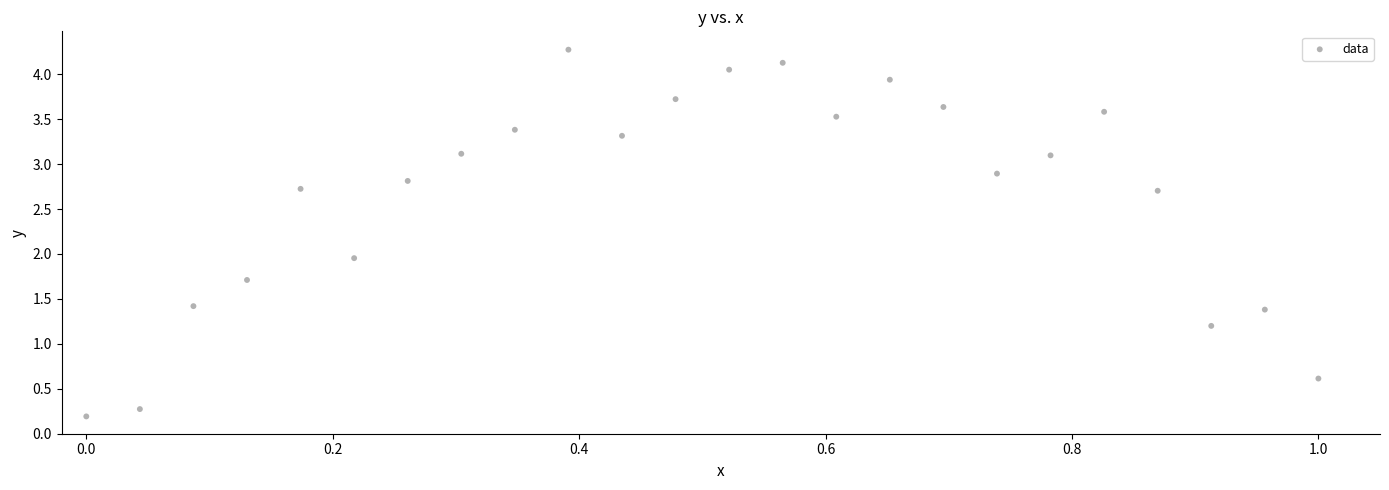

What is the range of X values (max minus min)?

1.0